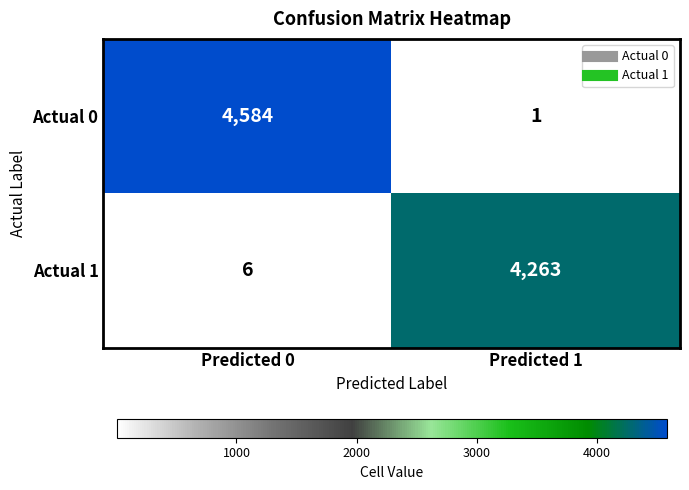

Which series has the widest spread of values?

Actual 0